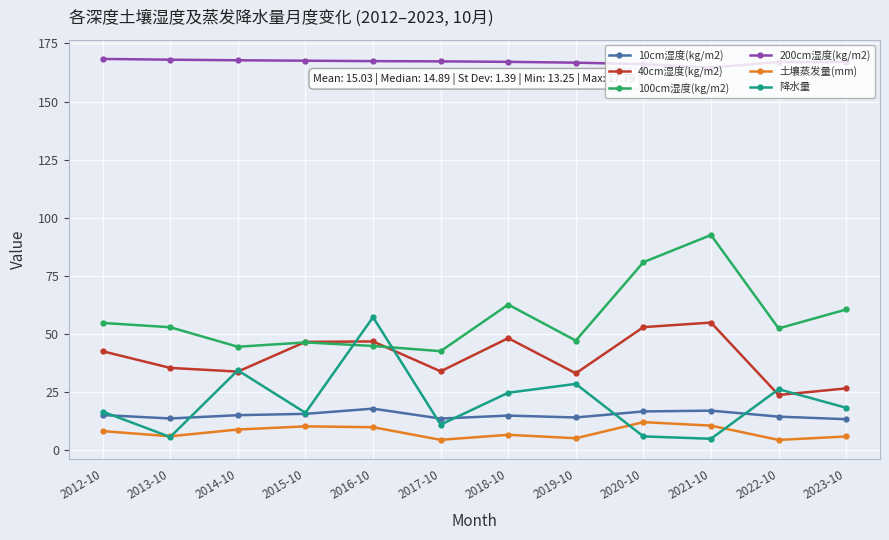

True or false: 降水量 has more than 1 interior local peaks.

True